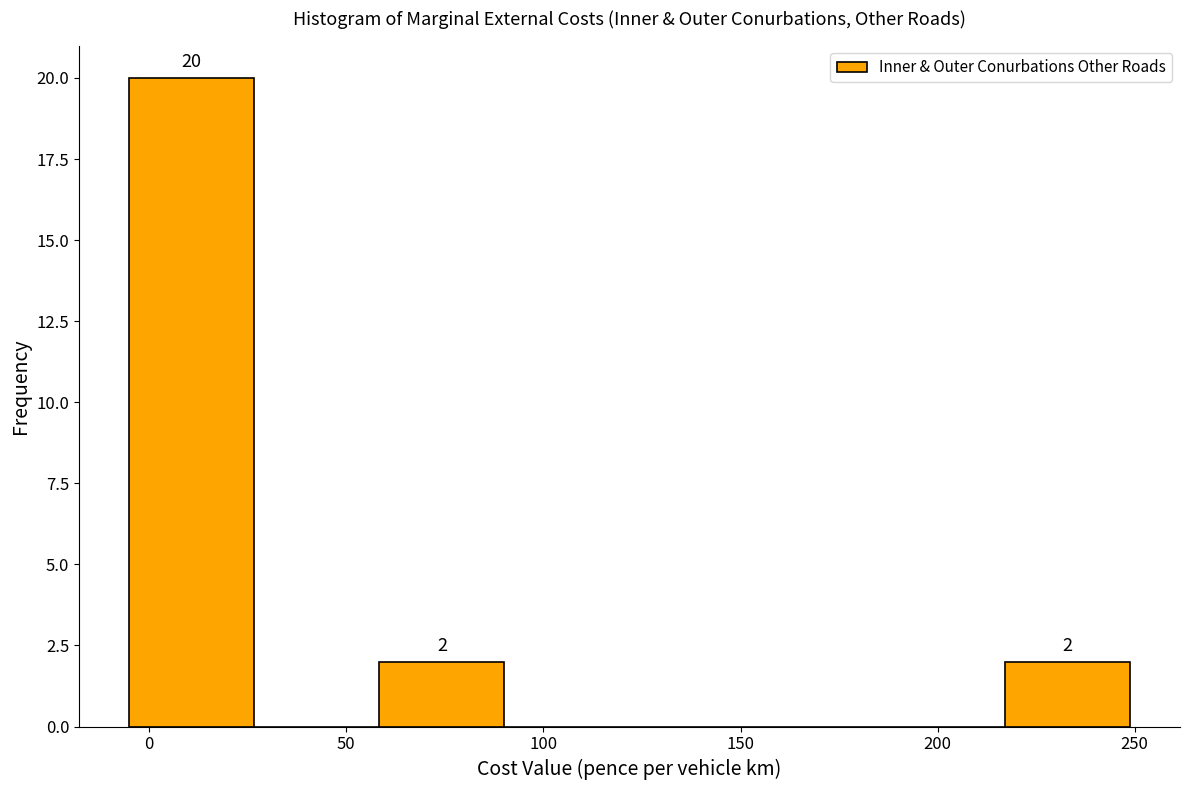

Over which range of the x-axis is the bar tallest?

-5 to 25